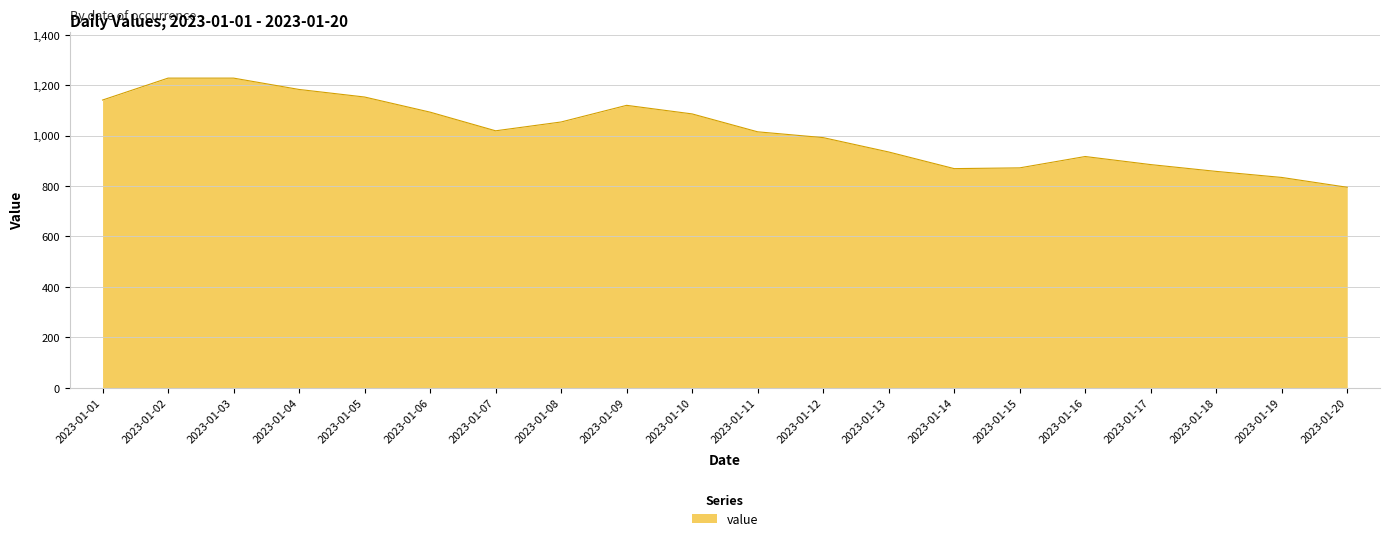

What is the difference between the maximum and second lowest values?

394